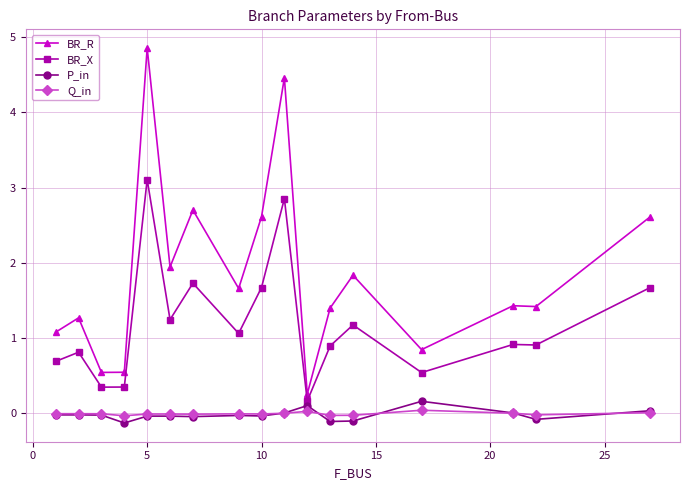

True or false: BR_R has more than 2 interior local peaks.

True